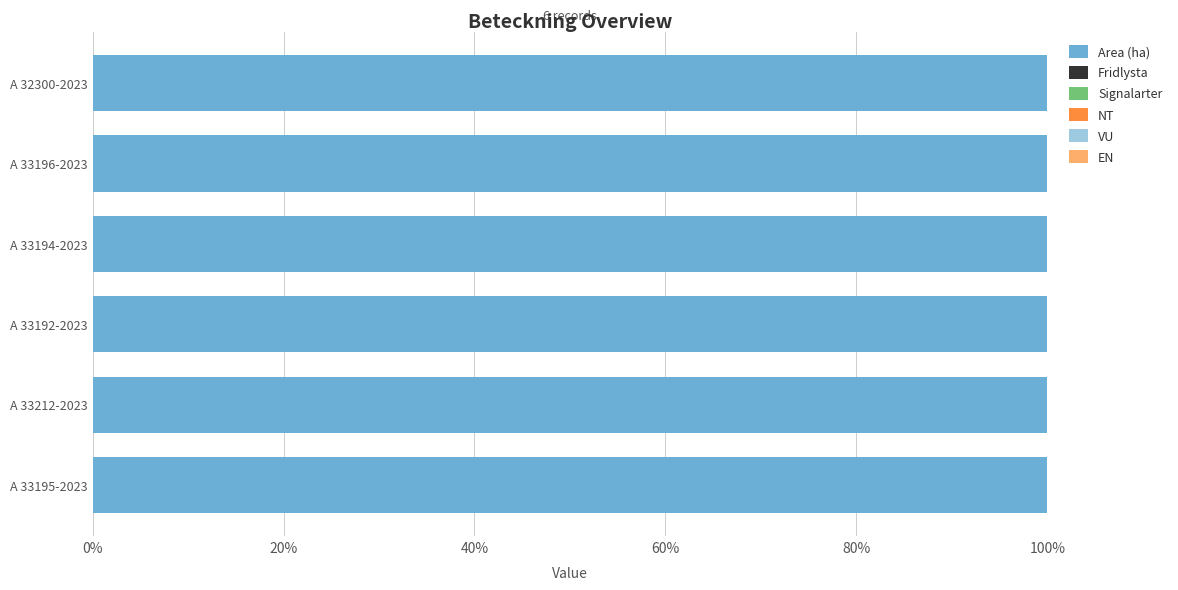

Which series has the widest spread of values?

Area (ha)